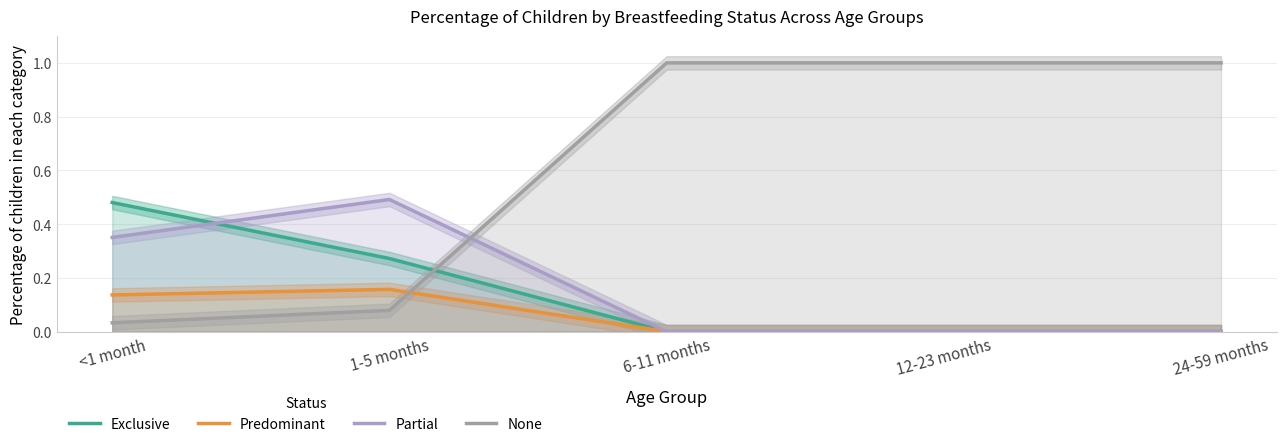

True or false: Predominant has a value of -0.1 at 6-11 months.

False